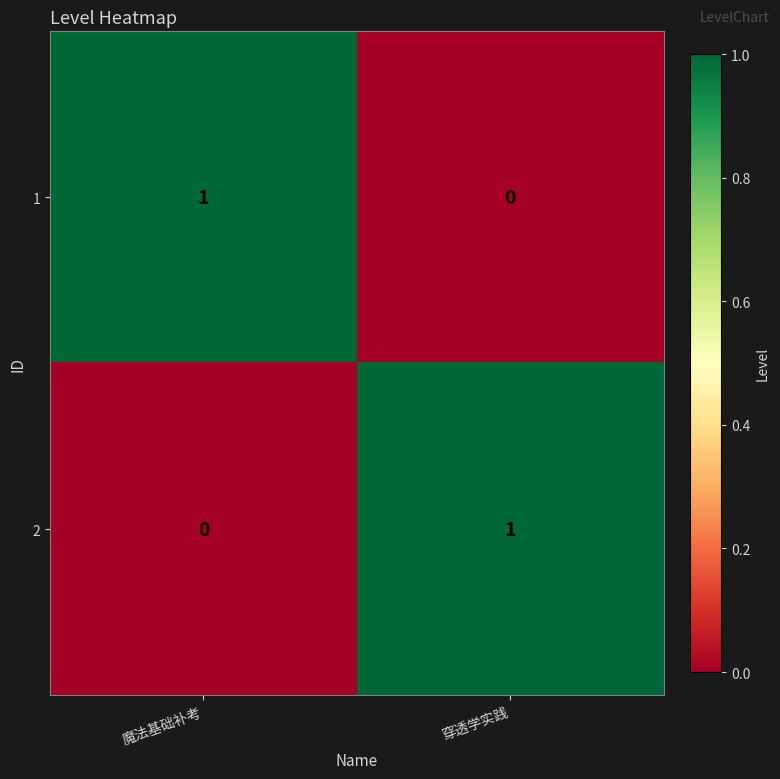

How many distinct data groups are displayed?

2